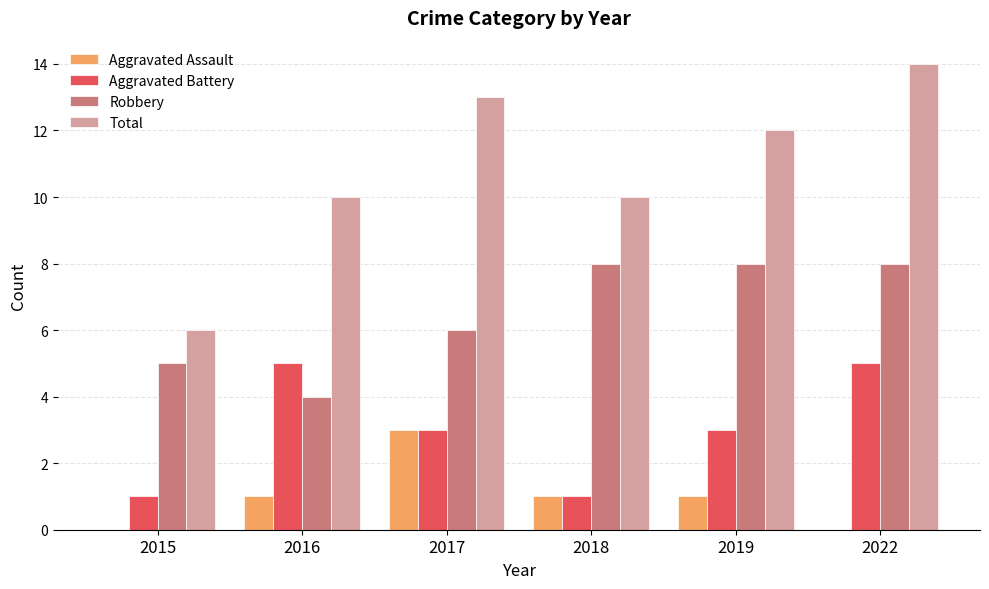

Which series changed the most between 2016 and 2017?

Total